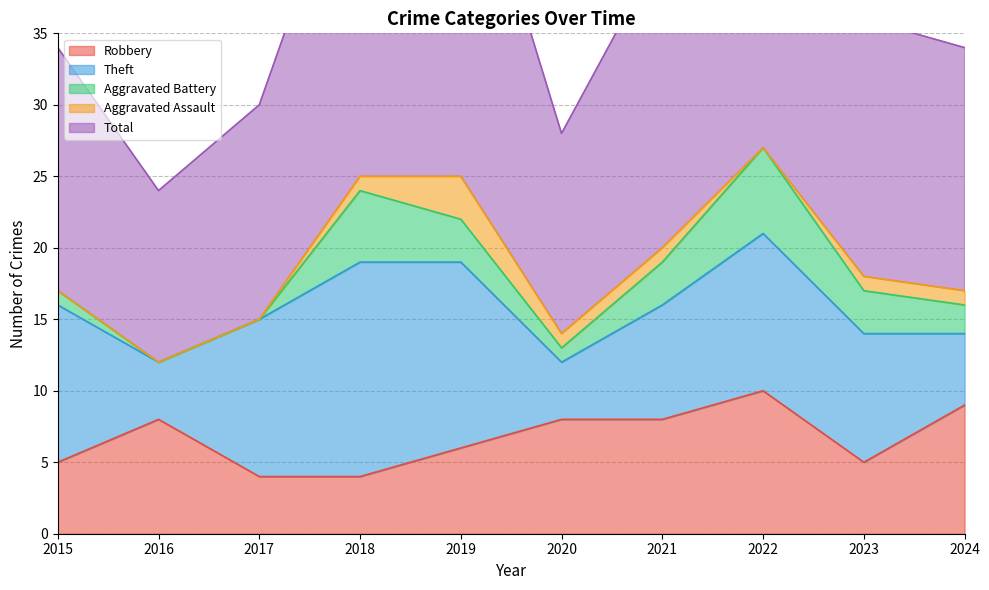

What is the sum of all Theft values?

91